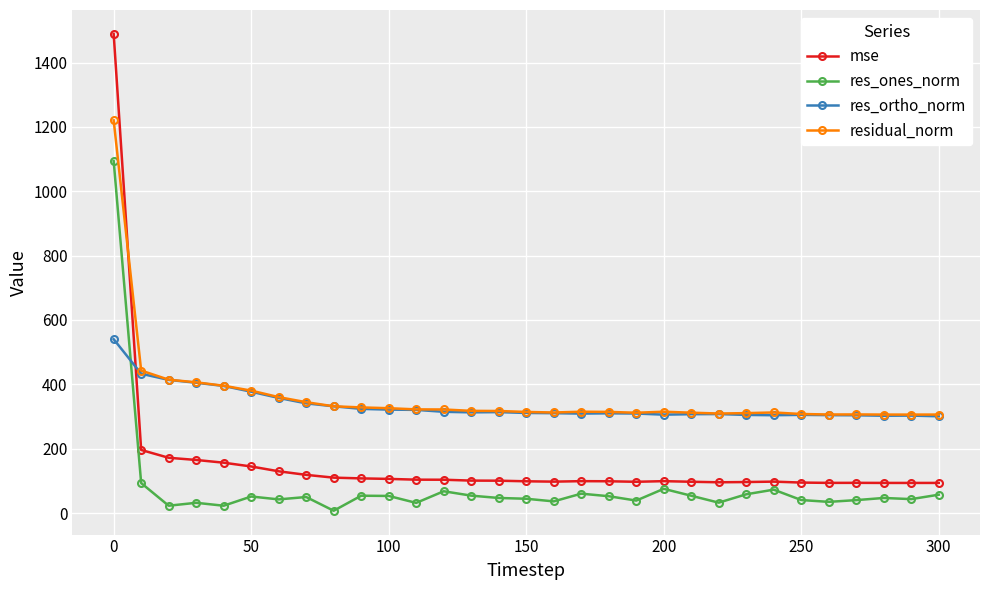

What is the difference between the maximum and minimum values in the res_ones_norm series?

1086.9